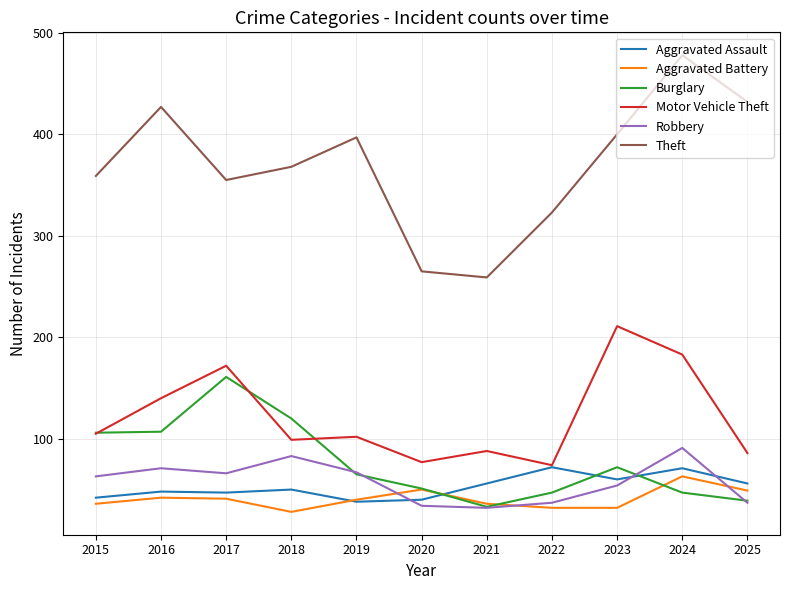

What is the lowest value of the Aggravated Battery series?

28